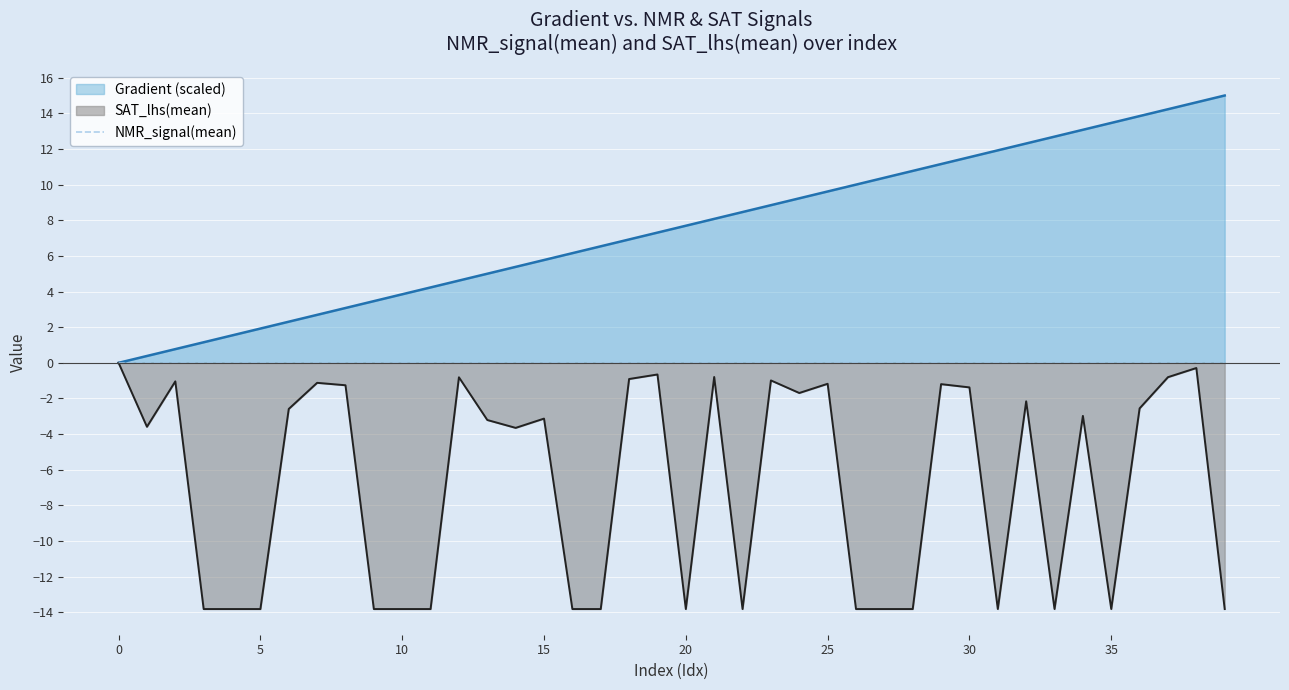

True or false: NMR_signal(mean) has a value of -0.0 at 15.

True